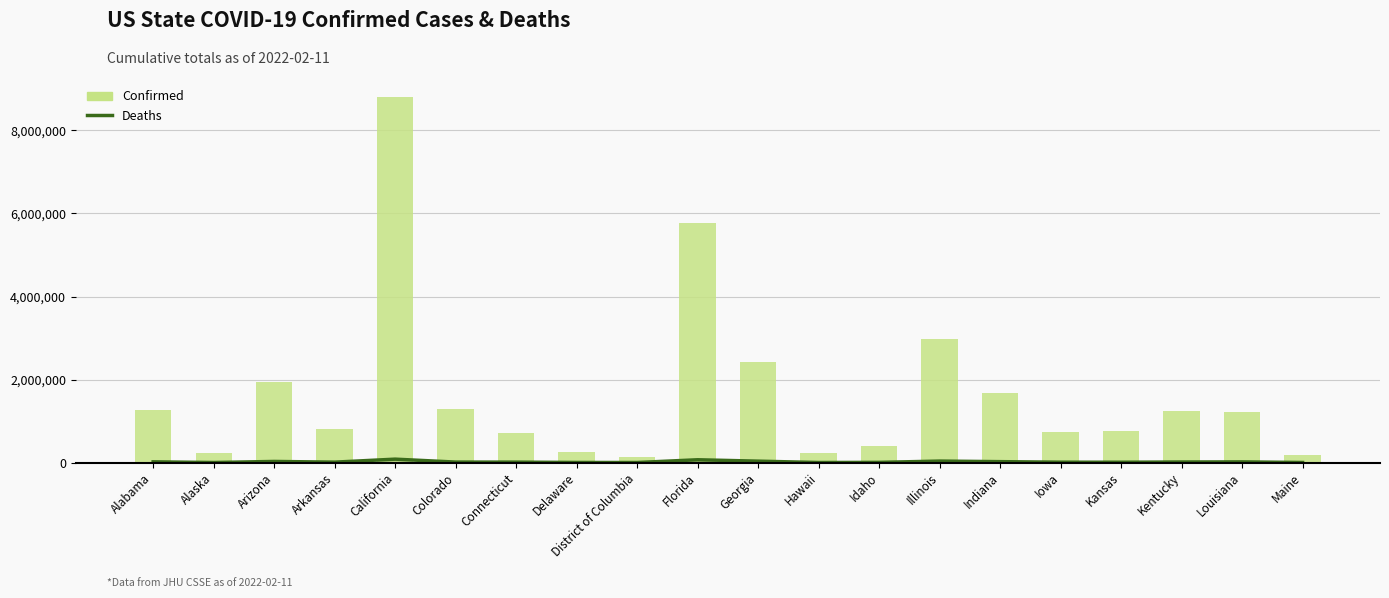

Reading right to left, transcribe all the data shown in this chart.

Deaths: Maine=1824	Louisiana=16176	Kentucky=13300	Kansas=7720	Iowa=8829	Indiana=22136	Illinois=35725	Idaho=4553	Hawaii=1247	Georgia=34076	Florida=67572	District of Columbia=1309	Delaware=2601	Connecticut=10260	Colorado=11601	California=82389	Arkansas=9977	Arizona=27073	Alaska=1114	Alabama=17505
Confirmed: Maine=185773	Louisiana=1210398	Kentucky=1232297	Kansas=749850	Iowa=736703	Indiana=1664353	Illinois=2987514	Idaho=402048	Hawaii=230238	Georgia=2434131	Florida=5776333	District of Columbia=132820	Delaware=253010	Connecticut=712884	Colorado=1288600	California=8800046	Arkansas=804145	Arizona=1941802	Alaska=232102	Alabama=1259580